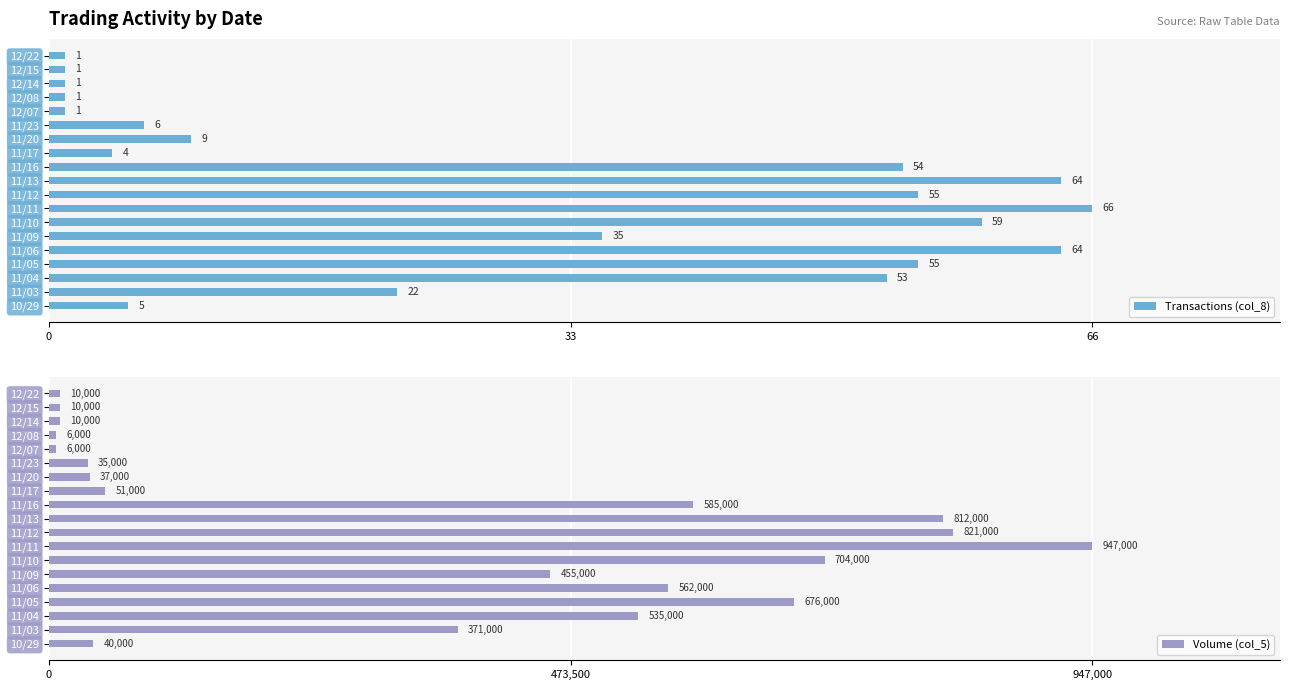

At which label is Transactions (col_8) closest to 33?

11/09